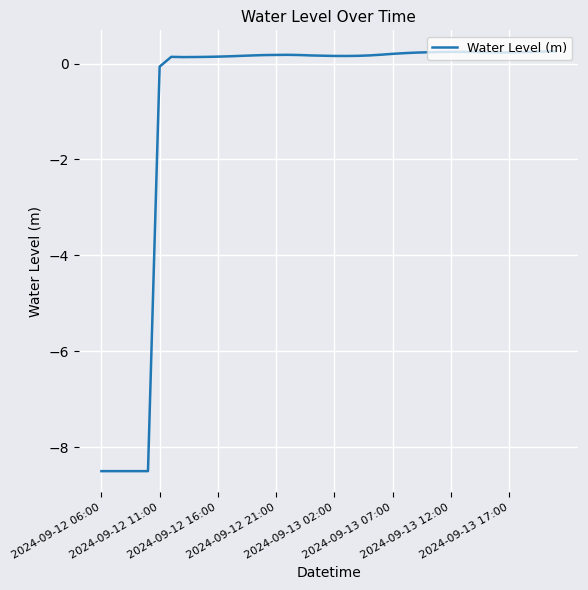

How many lines are shown in the chart?

1